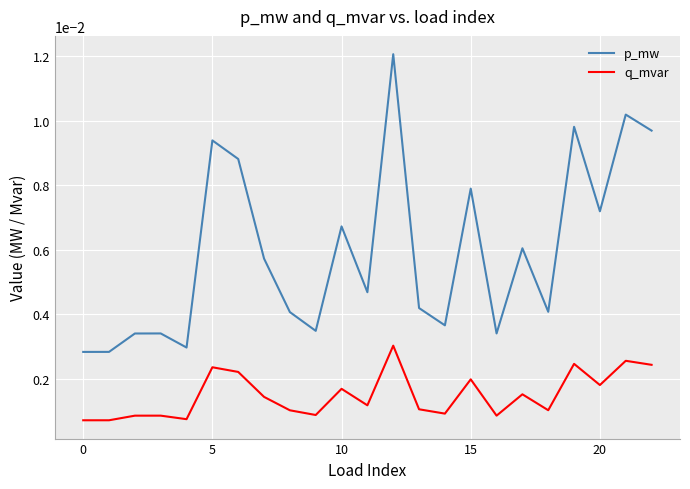

At how many categories does at least one series exceed 0?

23